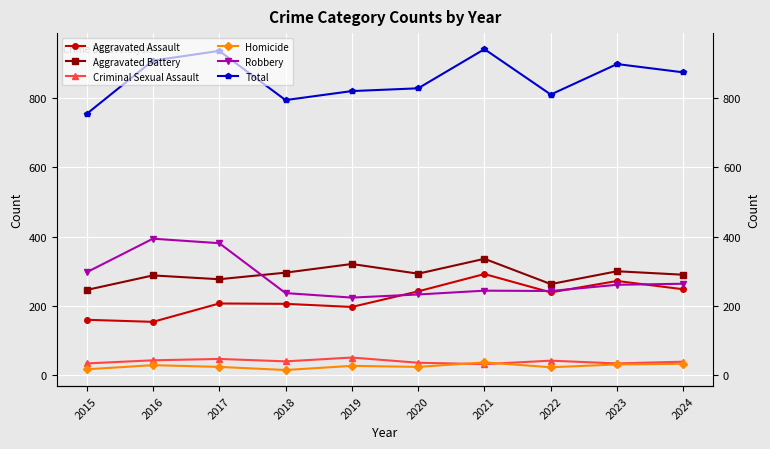

Does the chart display data point markers on the line(s)?

Yes